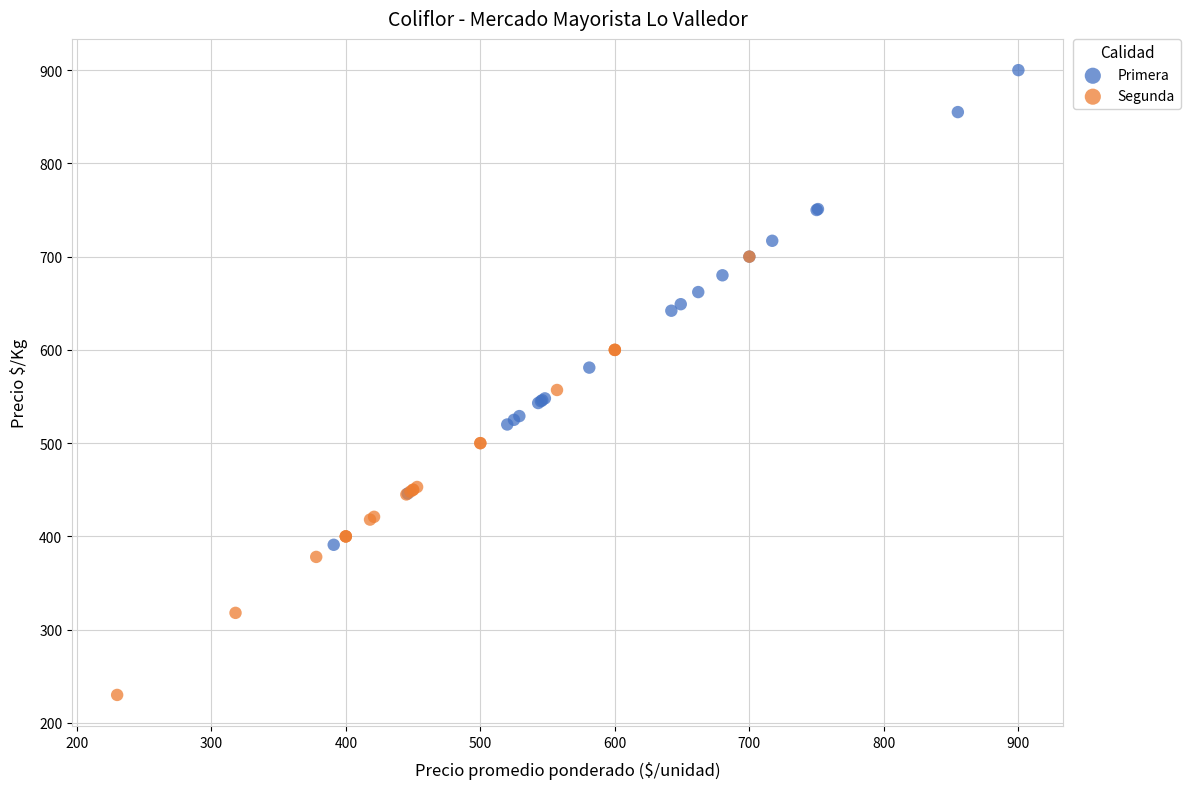

Which series has the largest Y range (max minus min)?

Primera